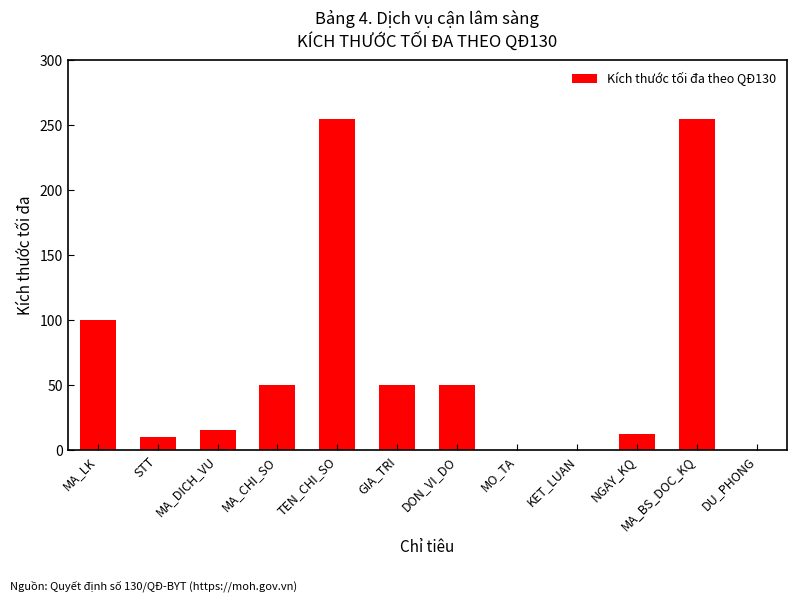

Rank the categories by value from highest to lowest.

TEN_CHI_SO, MA_BS_DOC_KQ, MA_LK, MA_CHI_SO, GIA_TRI, DON_VI_DO, MA_DICH_VU, NGAY_KQ, STT, MO_TA, KET_LUAN, DU_PHONG